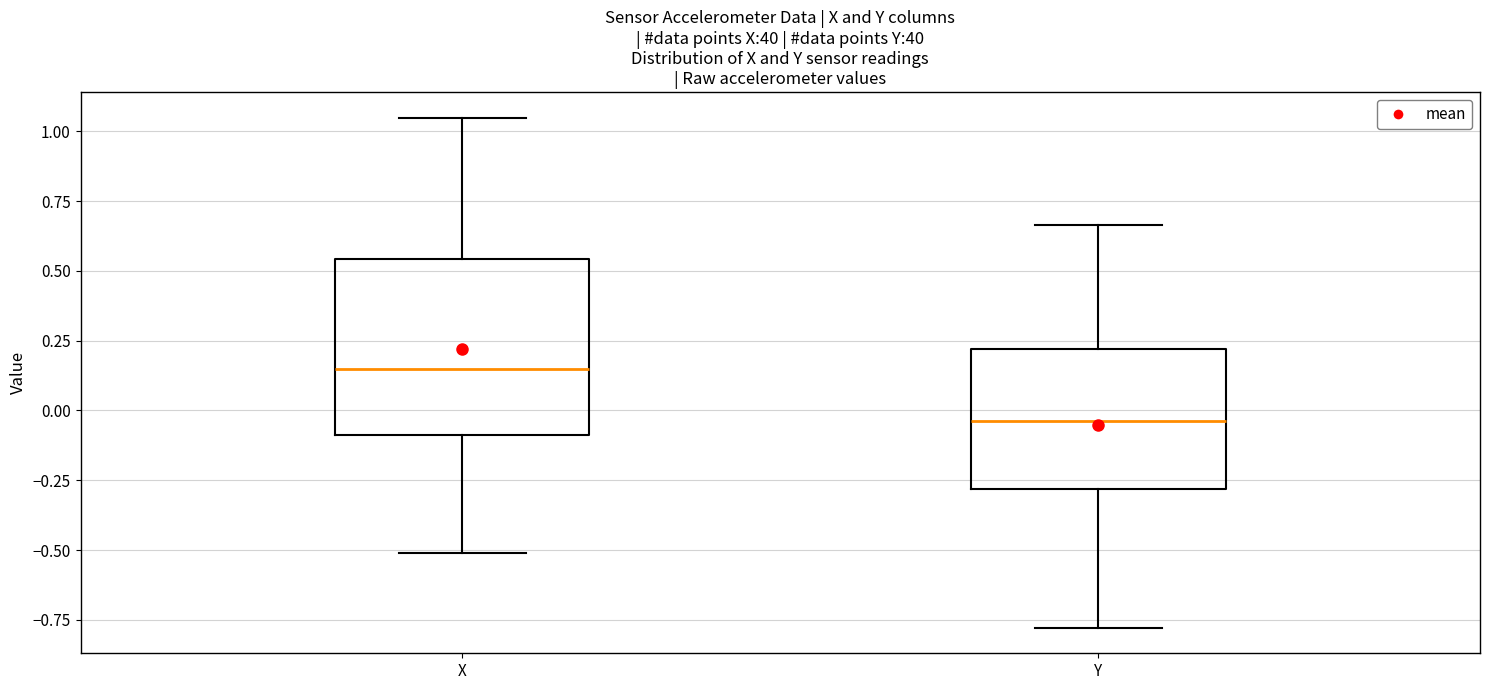

Reading left to right, read every box against the y-axis: the position of its median line, the range the box covers, and the ends of its whiskers. The values are not printed on the chart, so give them approximately, as read against the axis.

X: median 0.15, box -0.10 to 0.55, whiskers -0.50 to 1.05
Y: median -0.05, box -0.30 to 0.20, whiskers -0.80 to 0.65